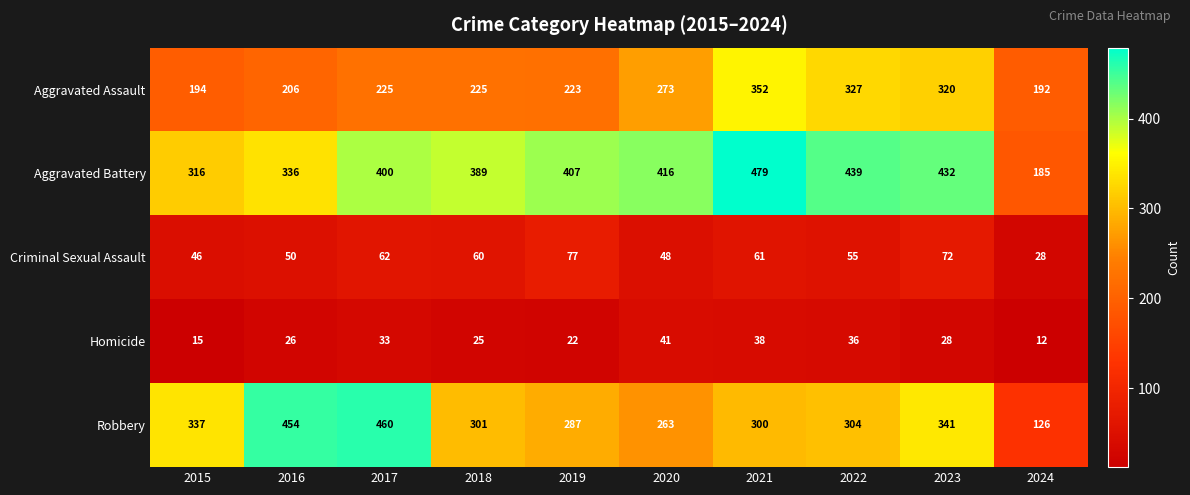

What is the smallest value displayed?

12